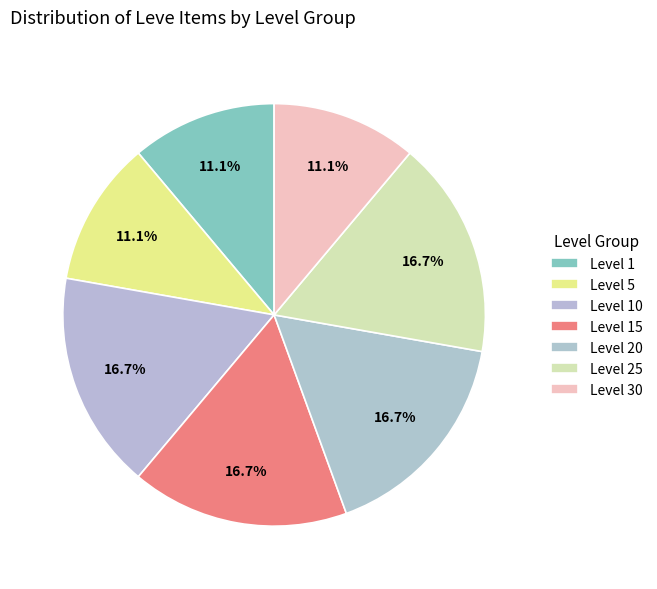

Which category has the biggest portion of the pie?

Level 10